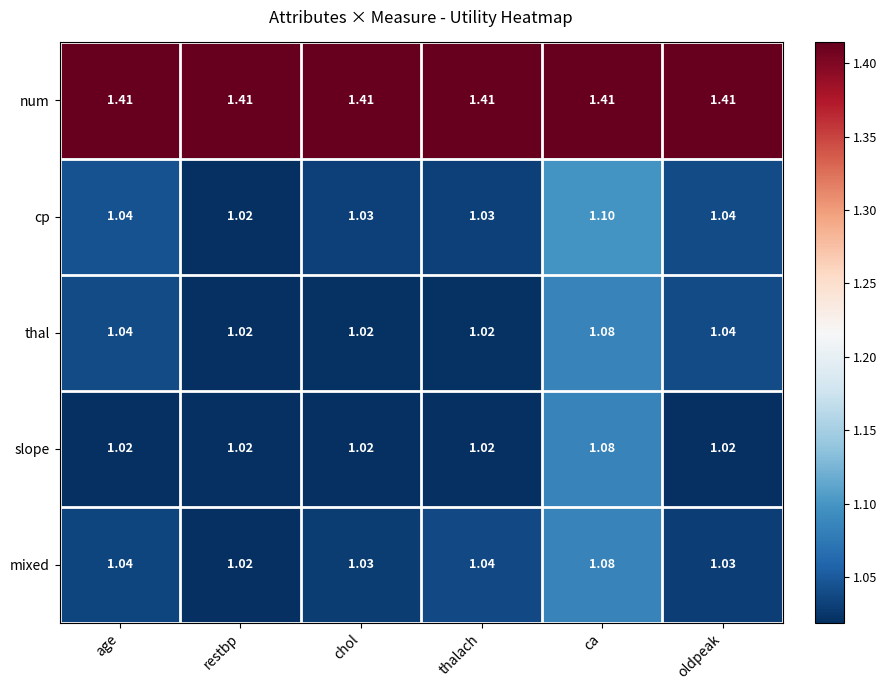

At which category is the sum across all series the highest?

ca